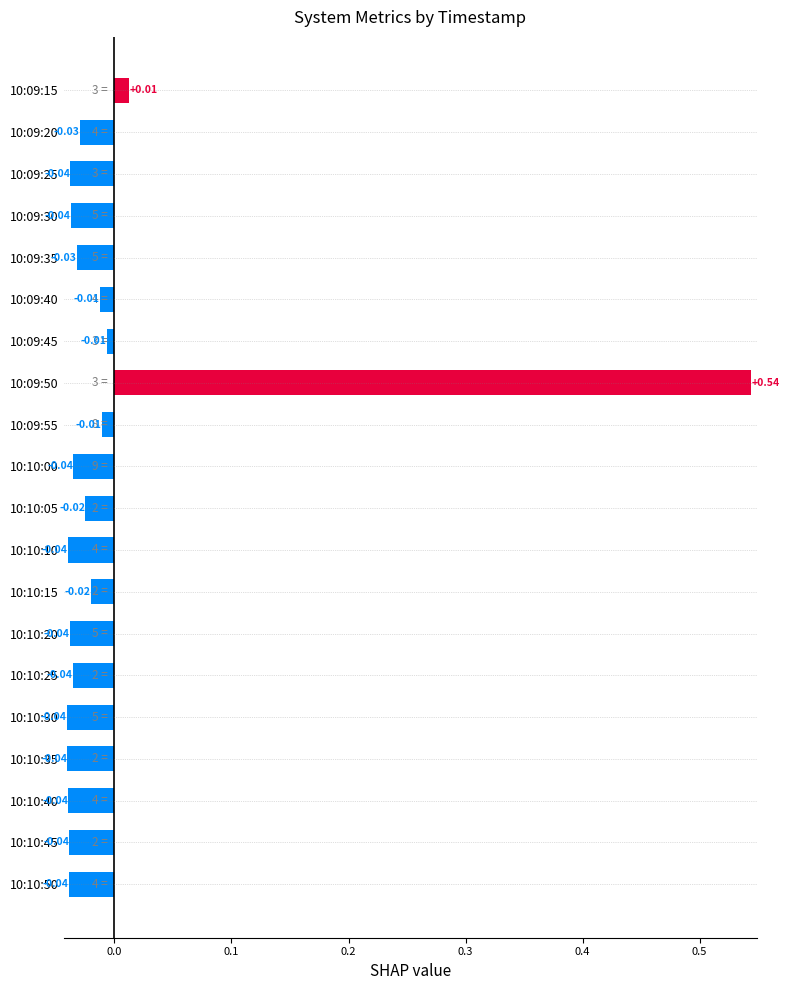

What is the change in value from 10:09:50 to 10:09:30?

-0.6